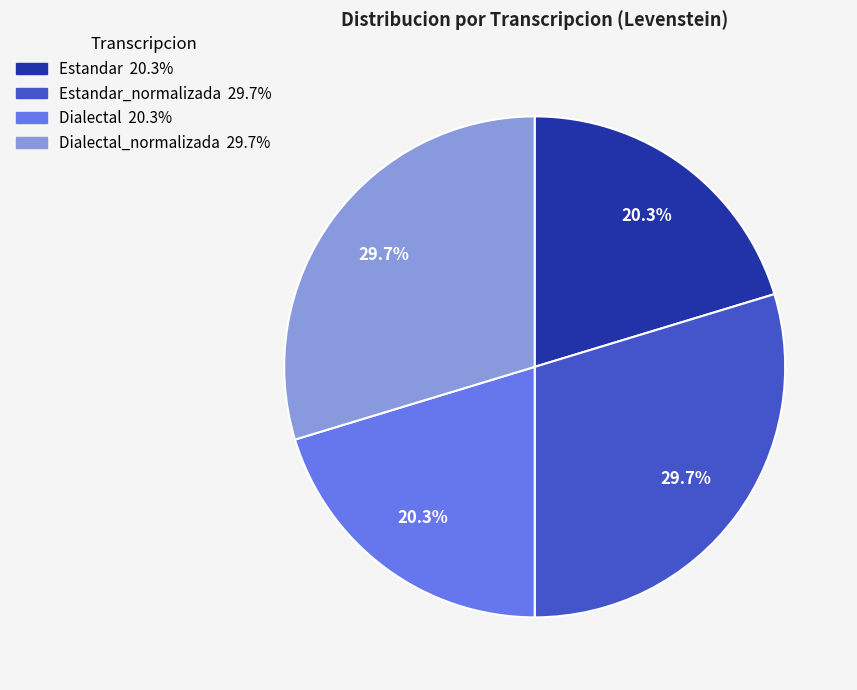

Does any single category account for the majority?

No